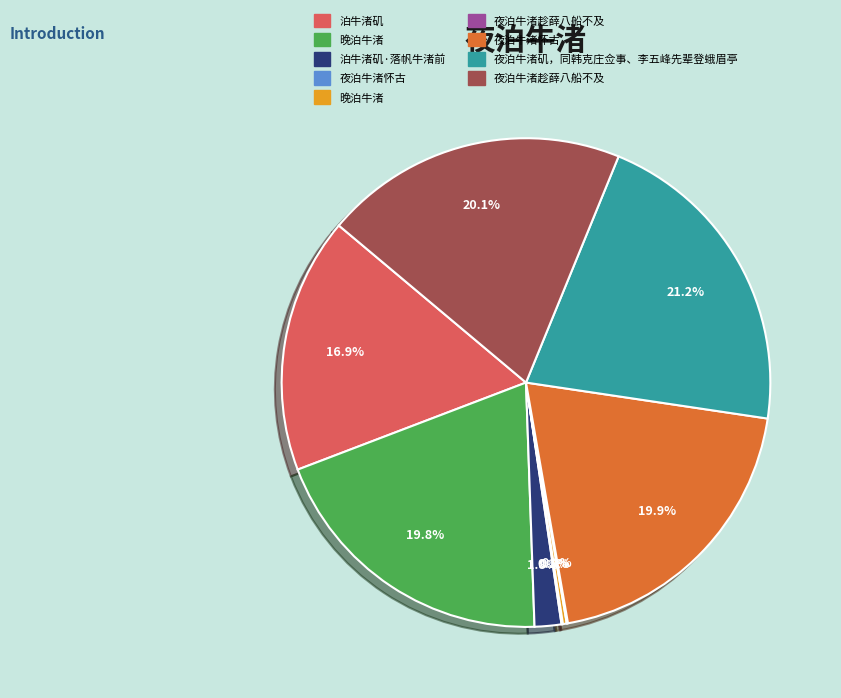

Is there any slice that represents more than half of the pie?

No